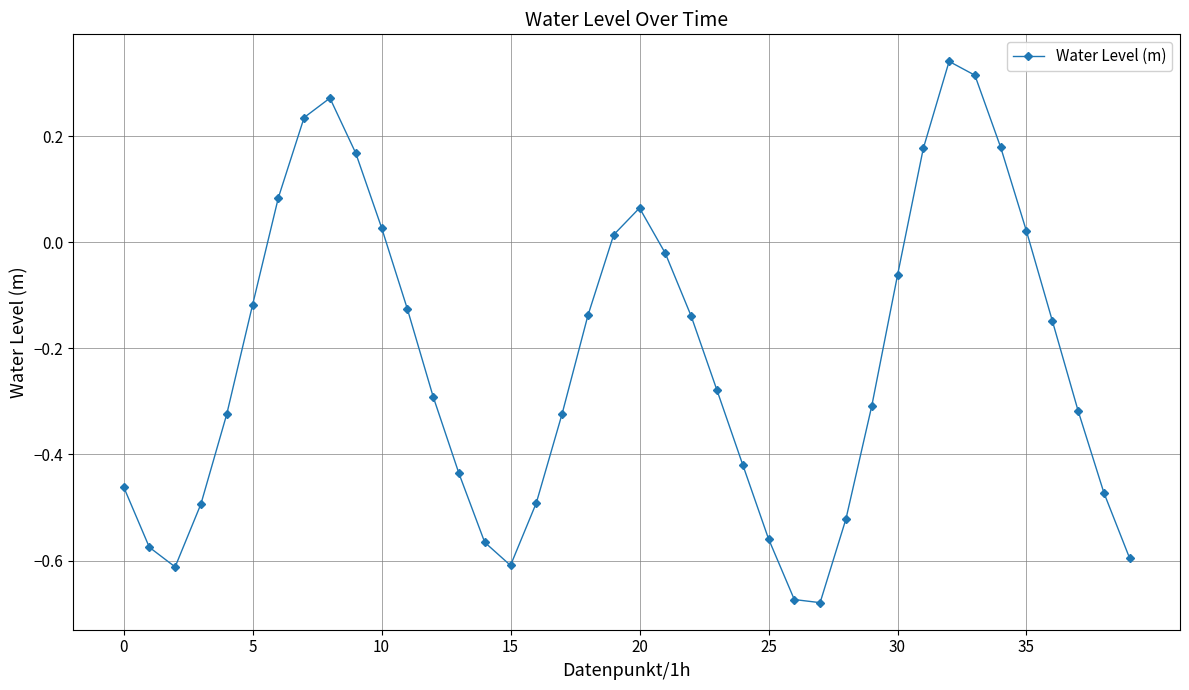

What is the difference between the second highest and minimum values?

1.0